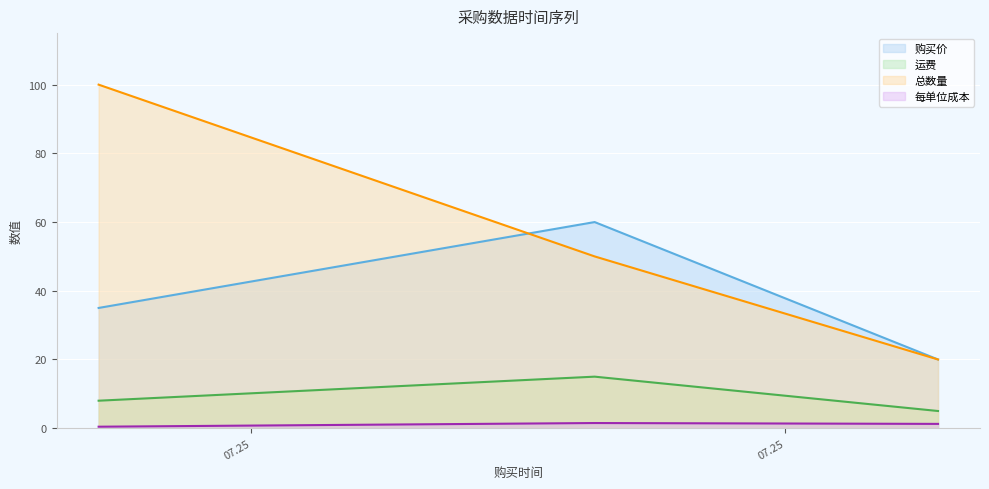

Is the value of 购买价 at 2025-07-24 greater than the value of 总数量 at 2025-08-02?

Yes